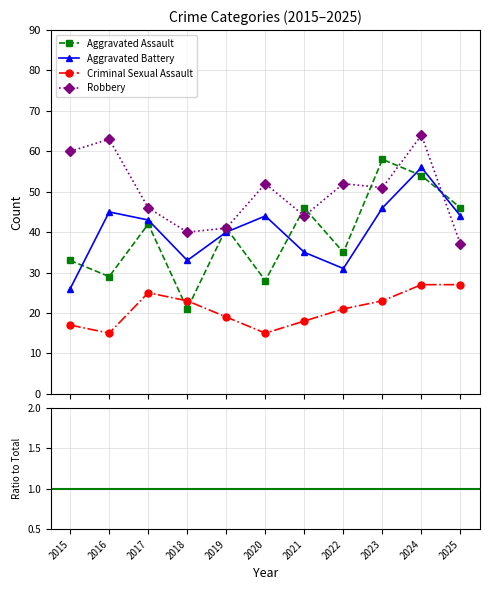

Count the number of data series in this chart.

4